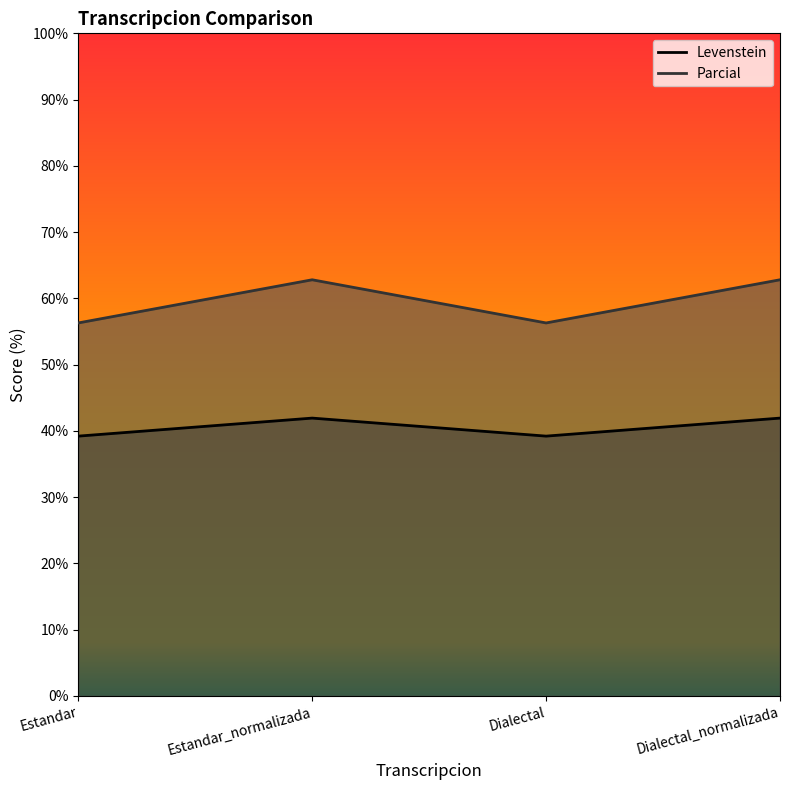

What is the label of the 1st point from the right?

Dialectal_normalizada